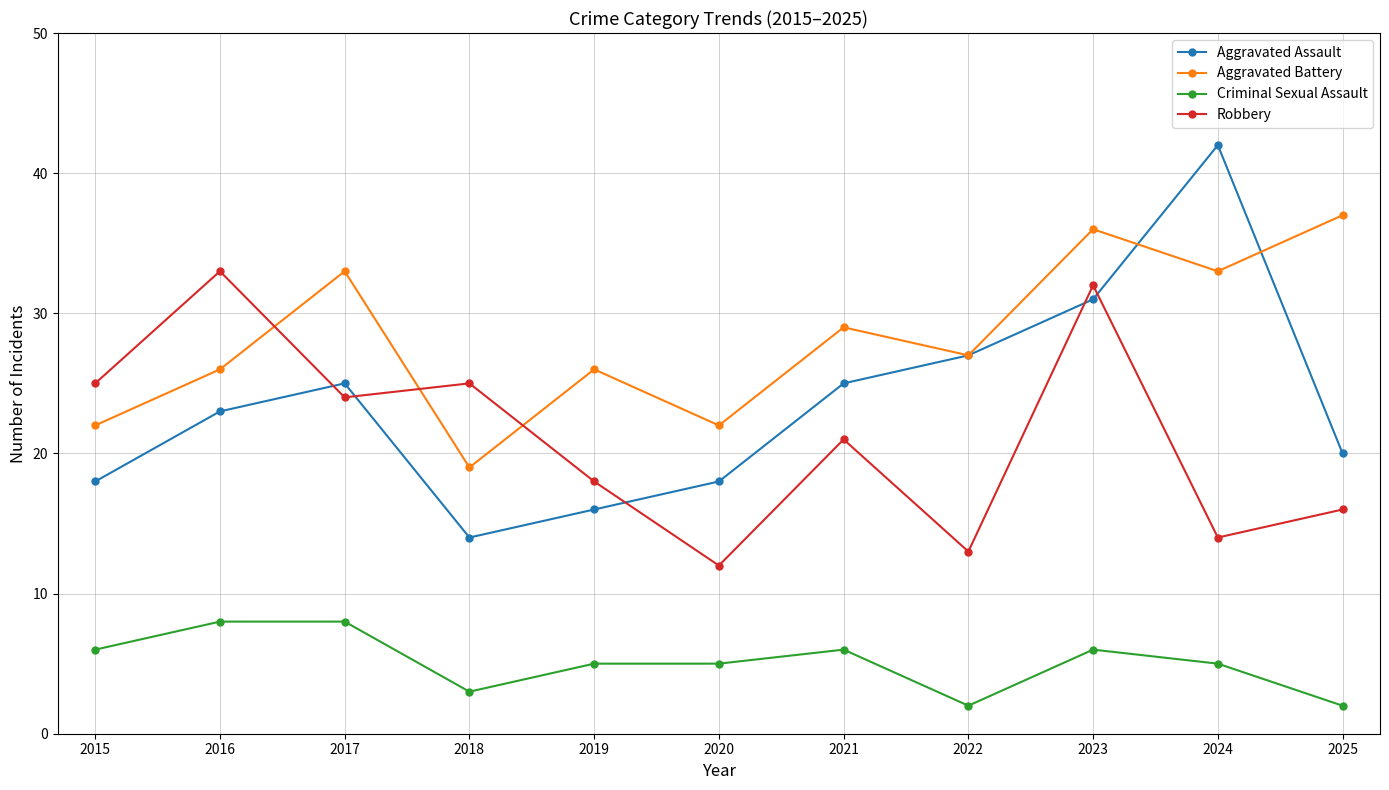

What is the sum of all Robbery values?

233